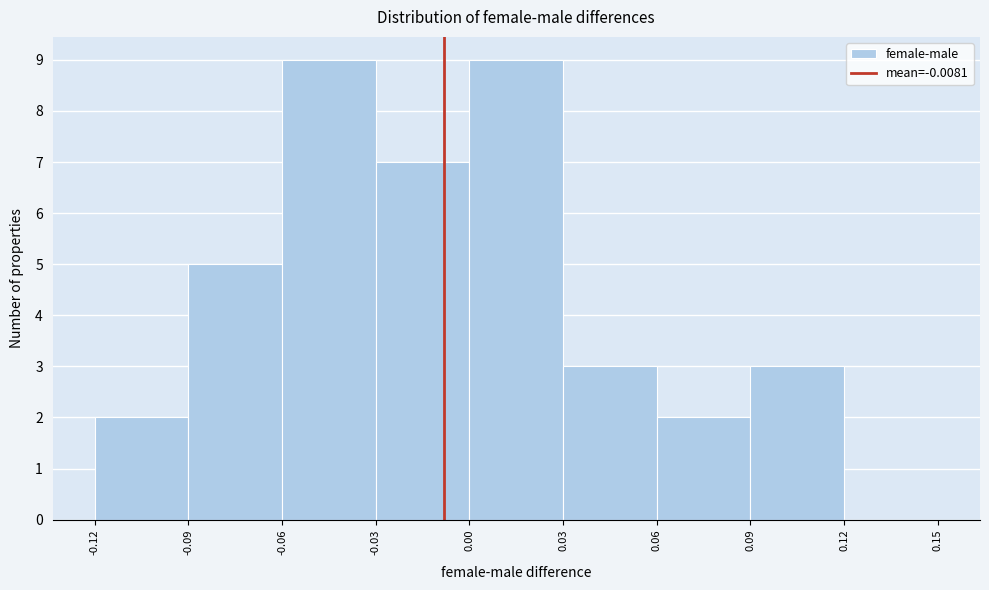

Reading left to right, transcribe this chart: for each bar, give the range it covers on the x-axis and its height. The values are not printed on the chart, so give them approximately, as read against the axis.

-0.12 to -0.09: 2
-0.09 to -0.06: 5
-0.06 to -0.03: 9
-0.03 to 0.00: 7
0.00 to 0.03: 9
0.03 to 0.06: 3
0.06 to 0.09: 2
0.09 to 0.12: 3
0.12 to 0.15: 0